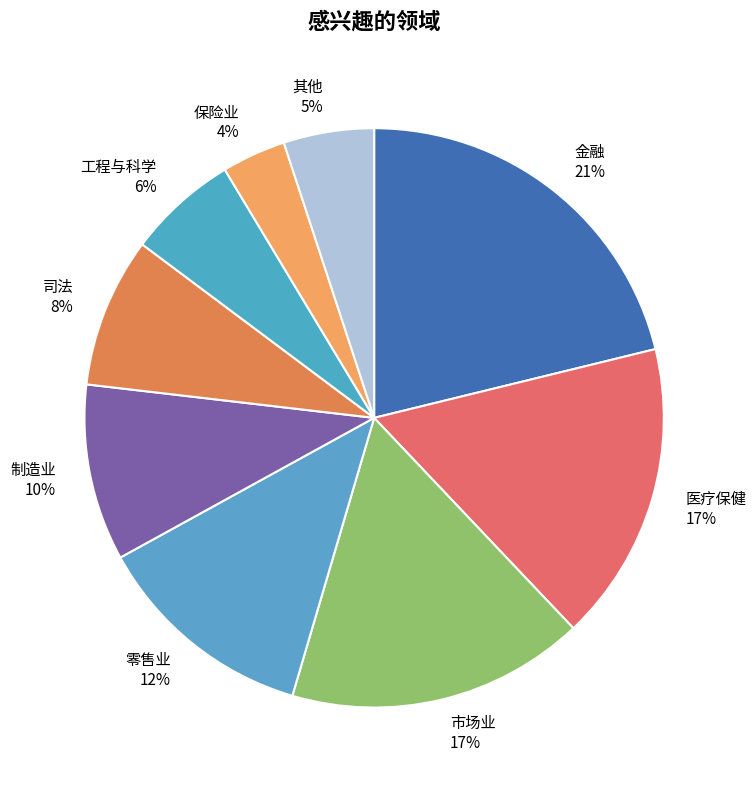

Is 制造业 the majority of the pie?

No